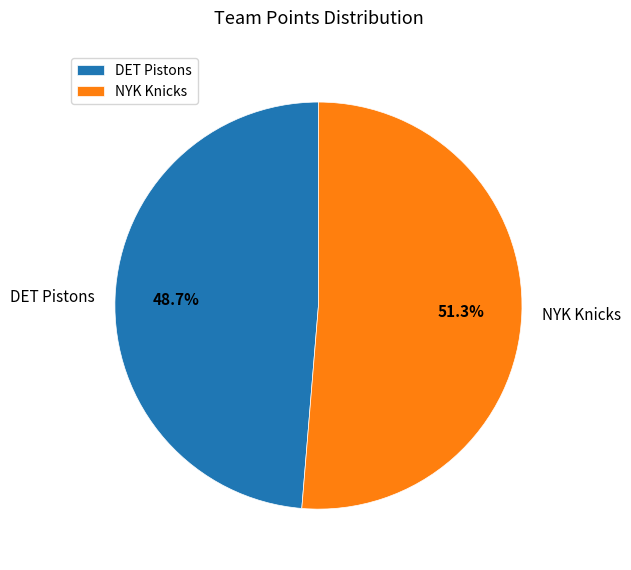

How many slices are in this pie chart?

2